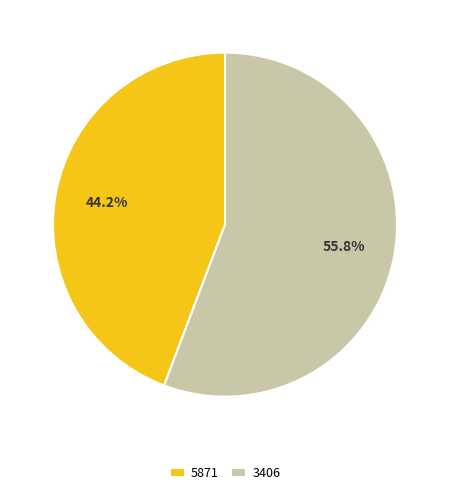

To the nearest percent, what percentage of the pie is 3406?

56%